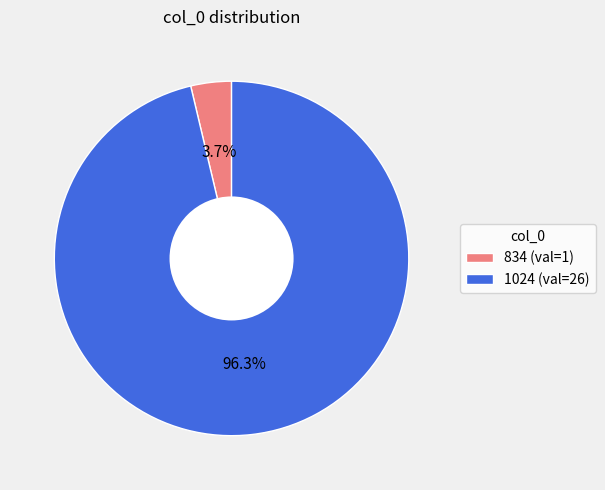

Does 834 represent more than half of the total?

No